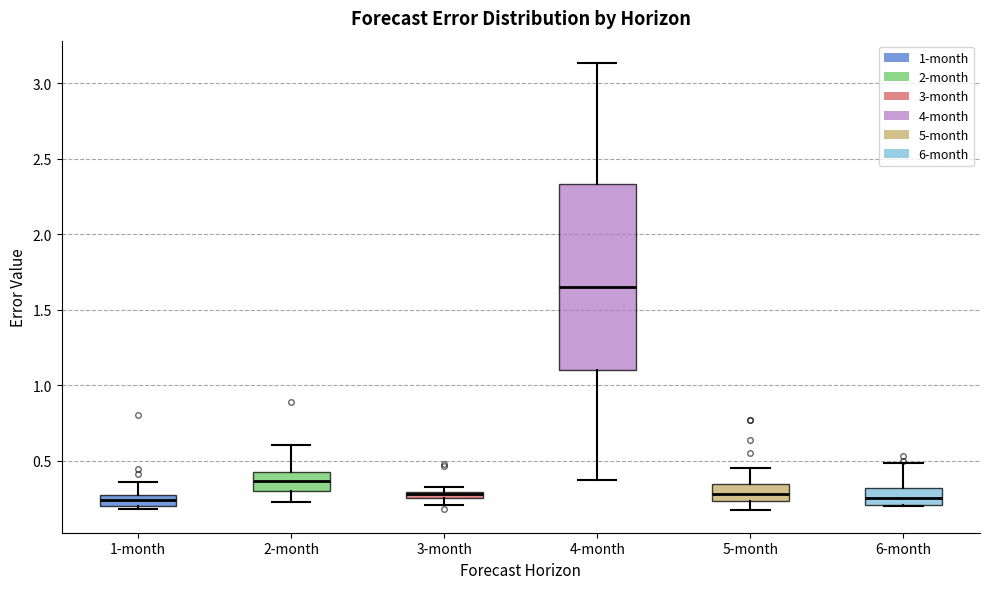

Which box has the highest median line?

4-month